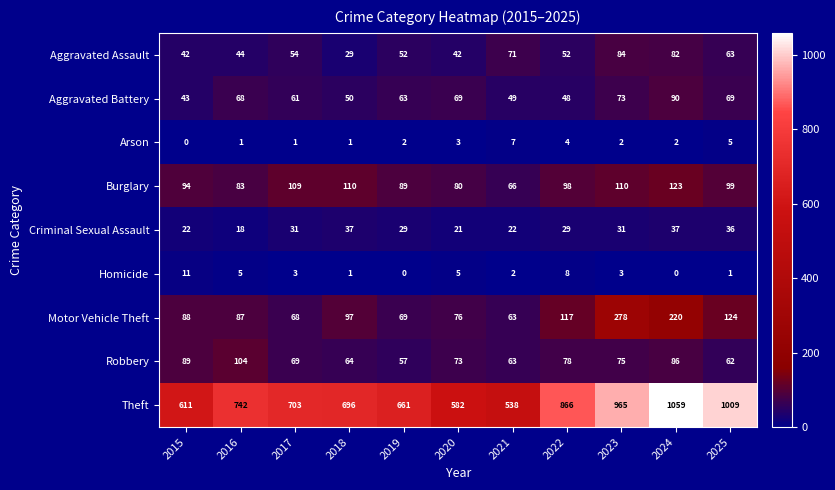

Rank the categories by Motor Vehicle Theft value from lowest to highest.

2021, 2017, 2019, 2020, 2016, 2015, 2018, 2022, 2025, 2024, 2023